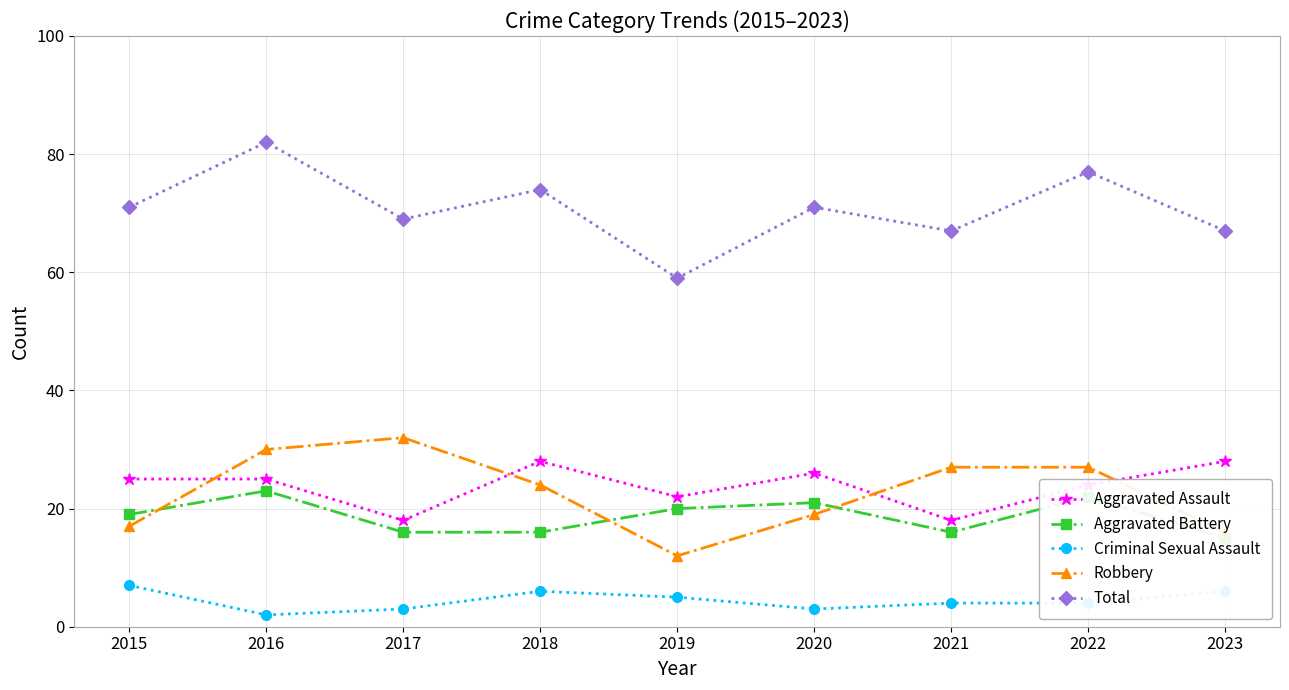

Which label corresponds to the smallest value in the chart?

2016